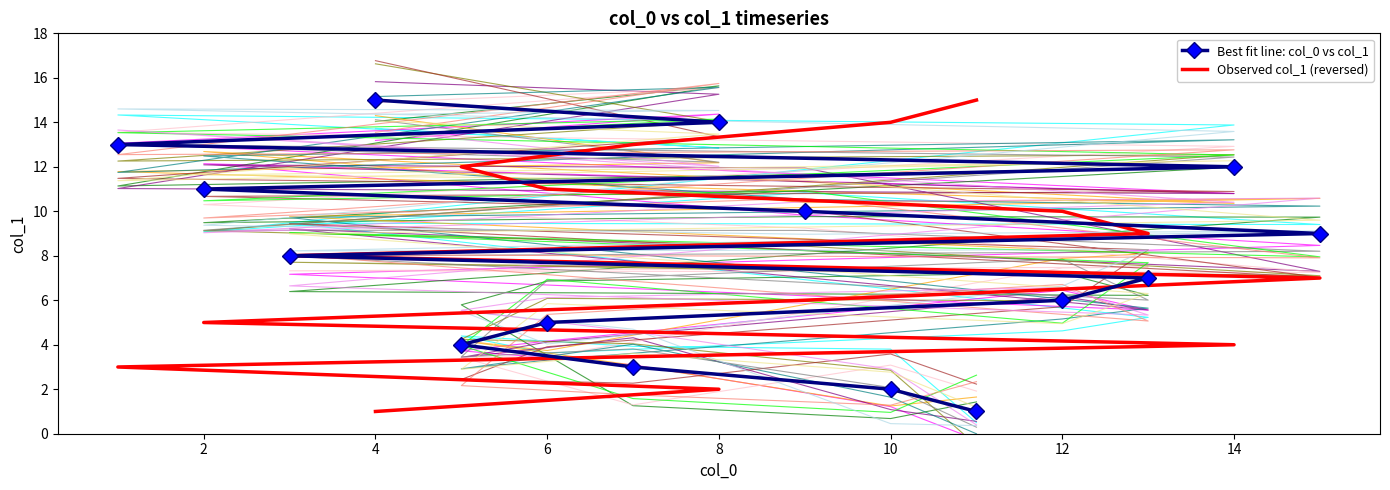

Is the value of Best fit line: col_0 vs col_1 at 14 greater than the value of Observed col_1 (reversed) at 9?

Yes